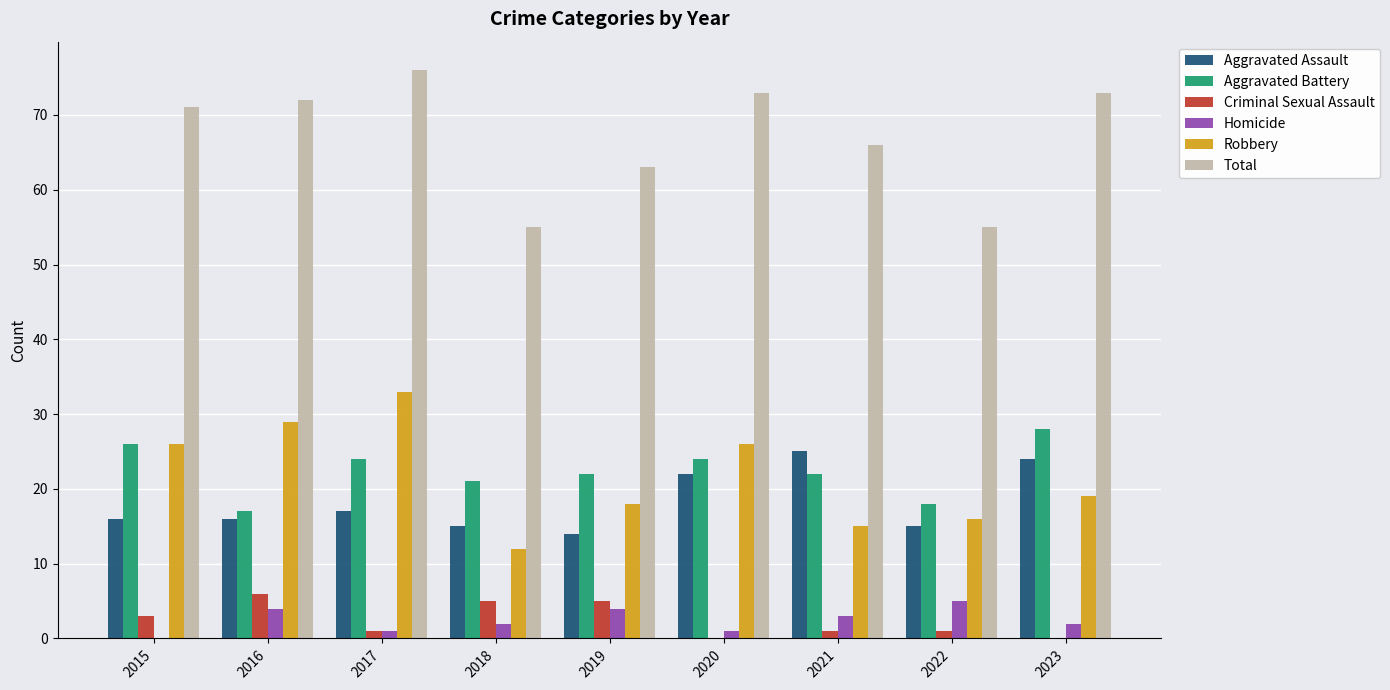

Reading left to right, transcribe all the data shown in this chart.

Aggravated Assault: 2015=16	2016=16	2017=17	2018=15	2019=14	2020=22	2021=25	2022=15	2023=24
Aggravated Battery: 2015=26	2016=17	2017=24	2018=21	2019=22	2020=24	2021=22	2022=18	2023=28
Criminal Sexual Assault: 2015=3	2016=6	2017=1	2018=5	2019=5	2020=0	2021=1	2022=1	2023=0
Homicide: 2015=0	2016=4	2017=1	2018=2	2019=4	2020=1	2021=3	2022=5	2023=2
Robbery: 2015=26	2016=29	2017=33	2018=12	2019=18	2020=26	2021=15	2022=16	2023=19
Total: 2015=71	2016=72	2017=76	2018=55	2019=63	2020=73	2021=66	2022=55	2023=73